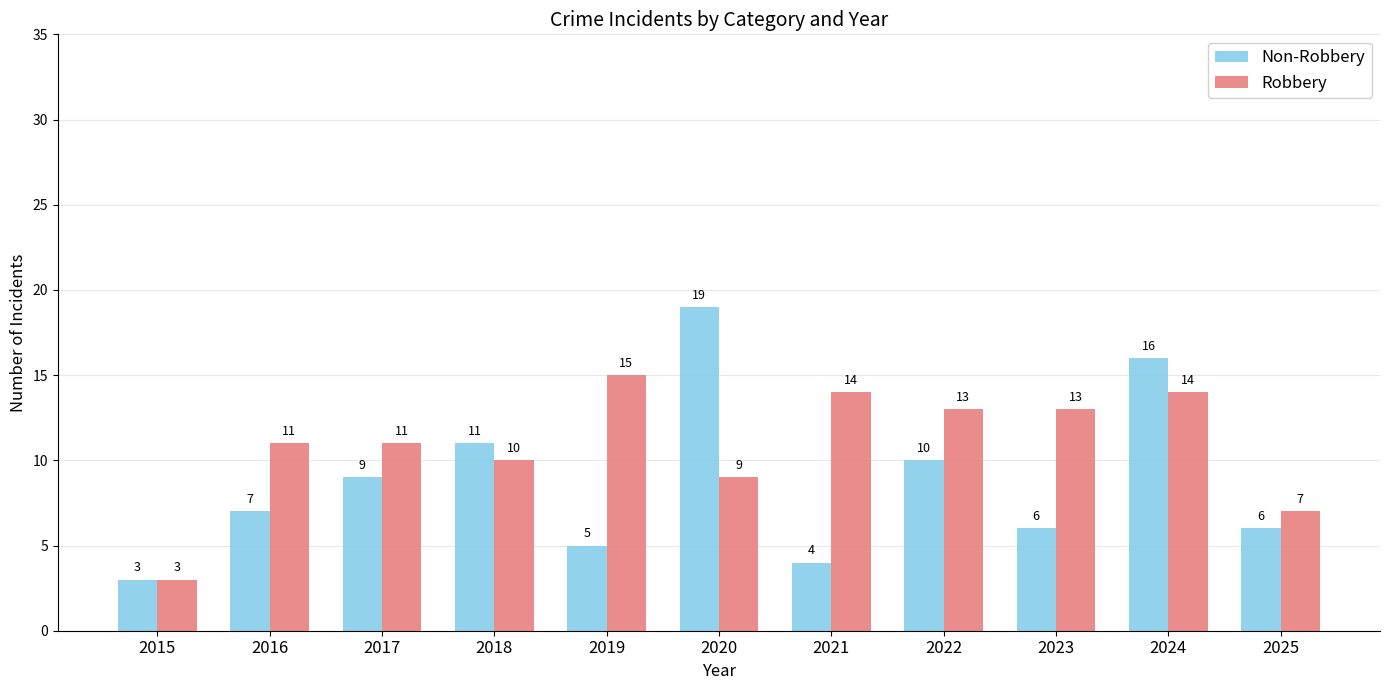

How many bars are there in total?

22